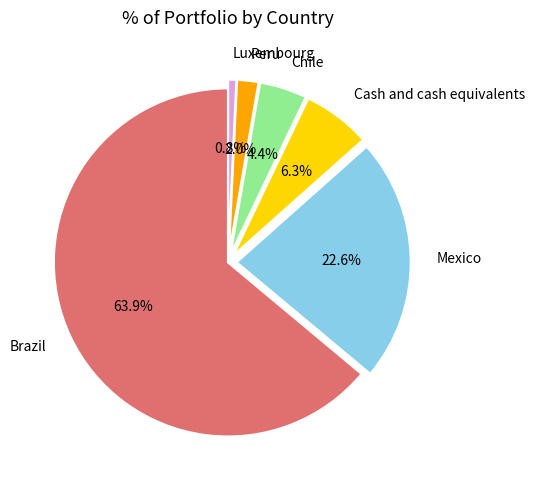

How many segments does this pie chart have?

6